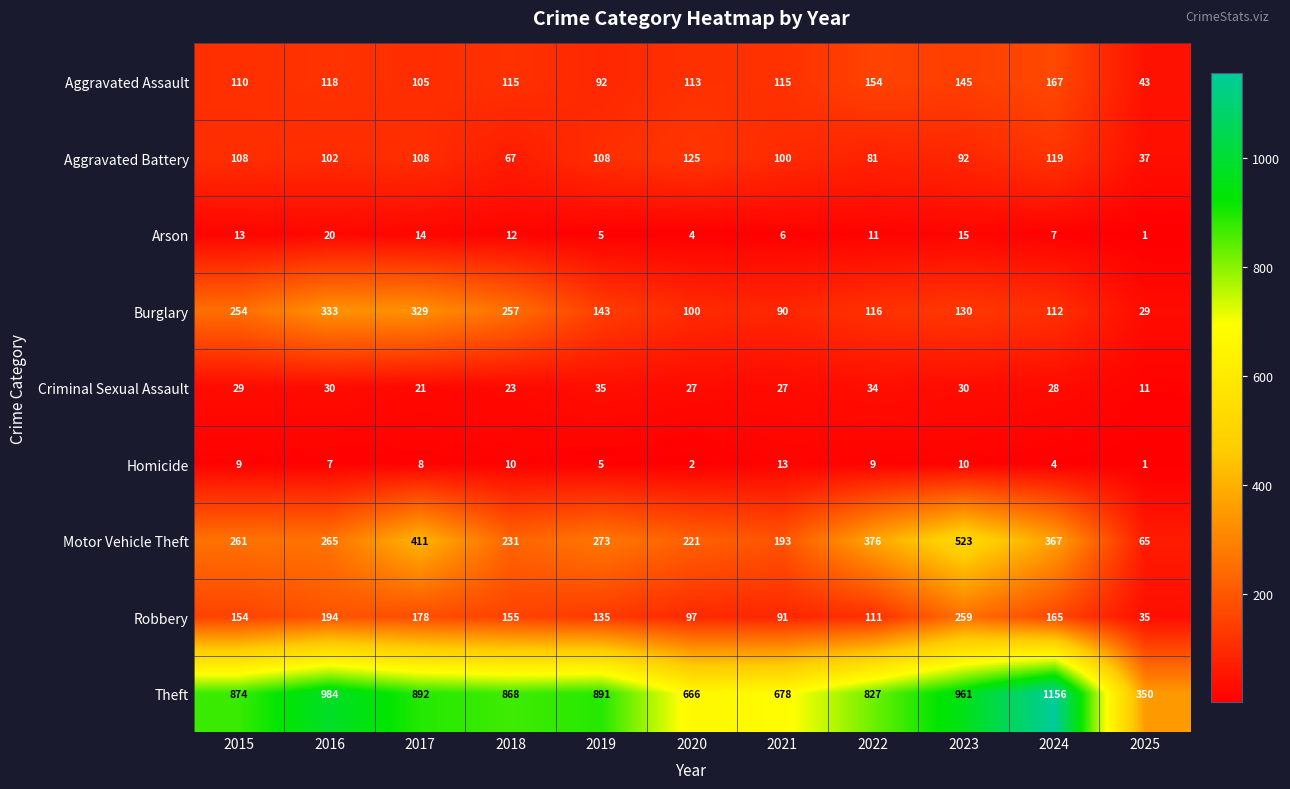

How many series are shown in this chart?

9